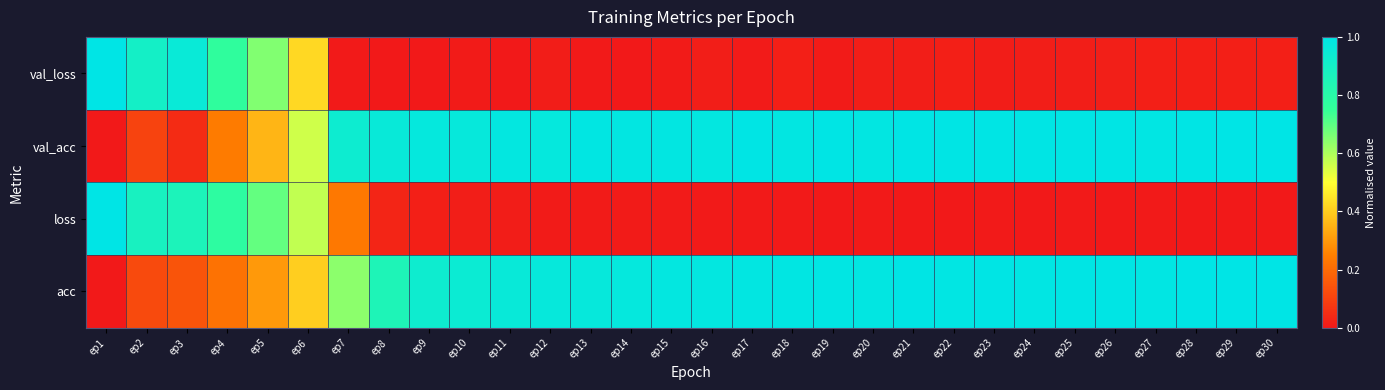

Which series has the largest range (max minus min)?

val_loss